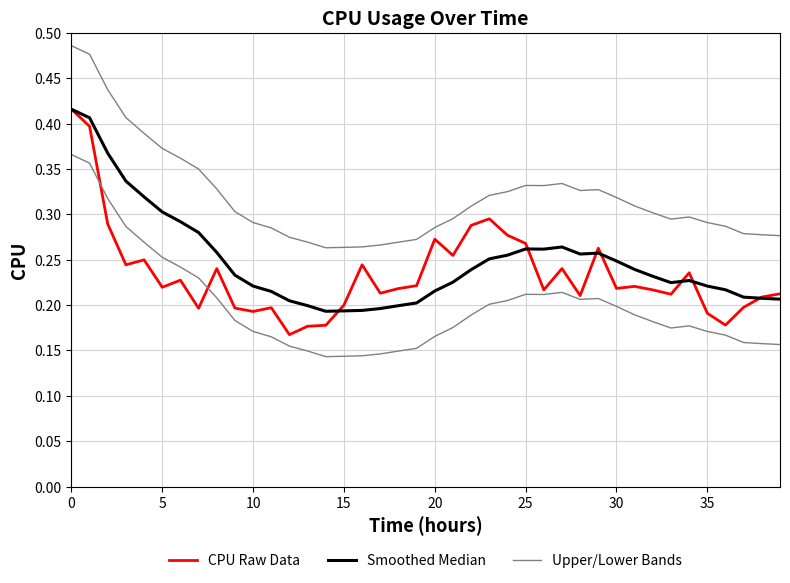

How many distinct data groups are displayed?

3